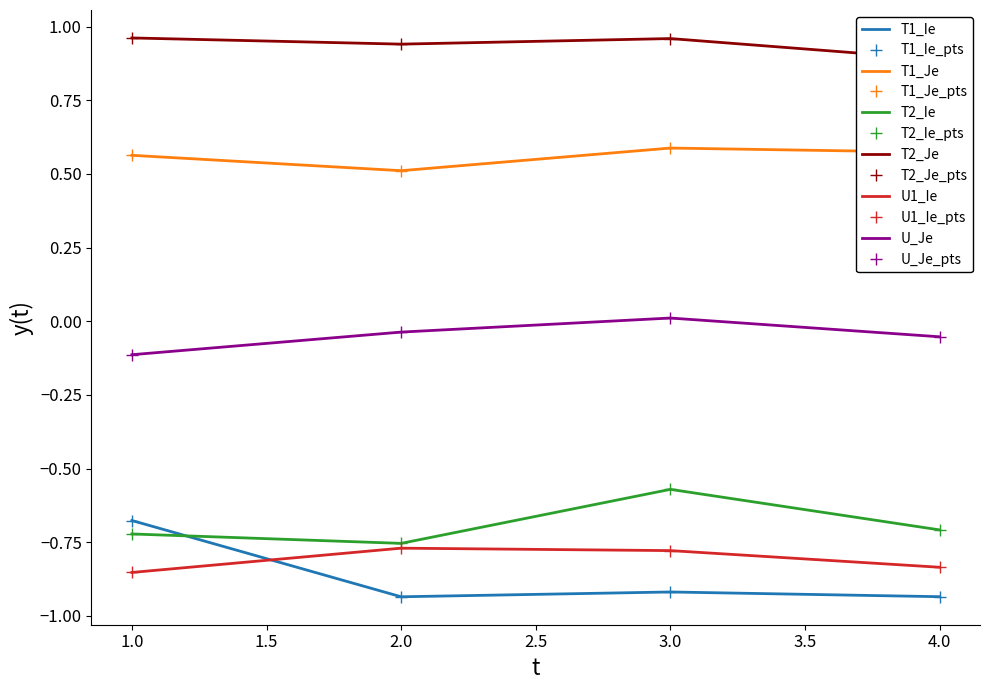

What is the sum of all T2_Je values?

3.8